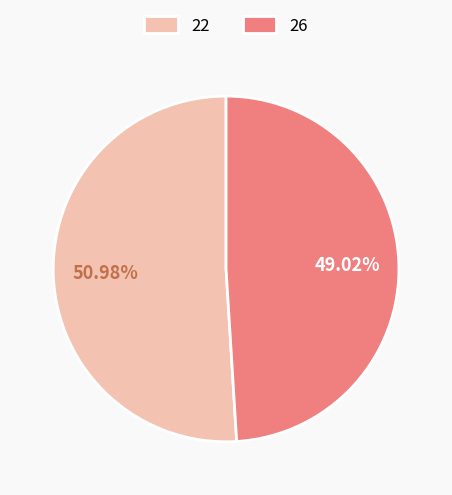

What percentage do 26 and 22 together represent?

100.0%